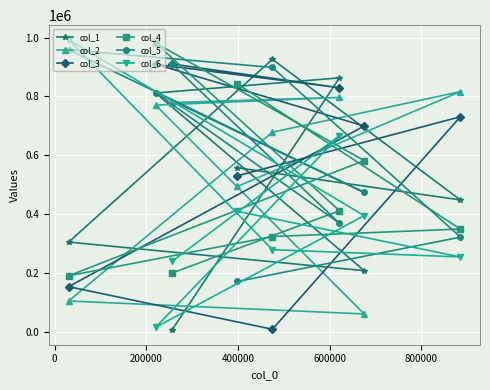

At how many categories does at least one series exceed 653525?

8